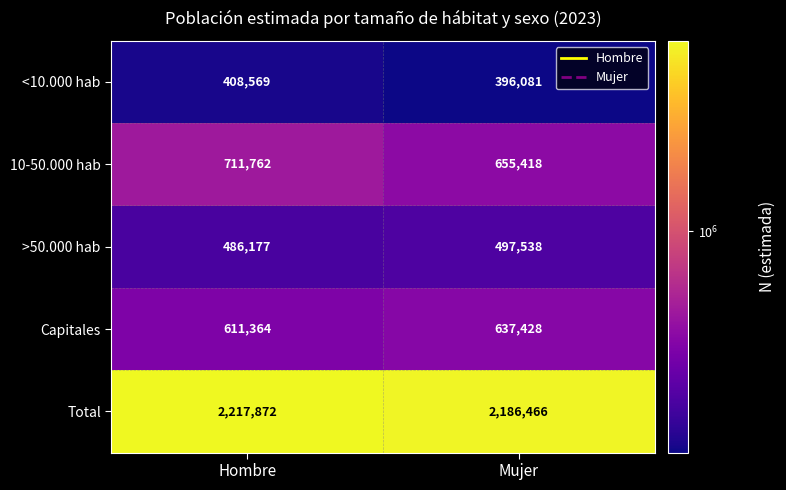

True or false: <10.000 hab has a value of 186137 at Mujer.

False